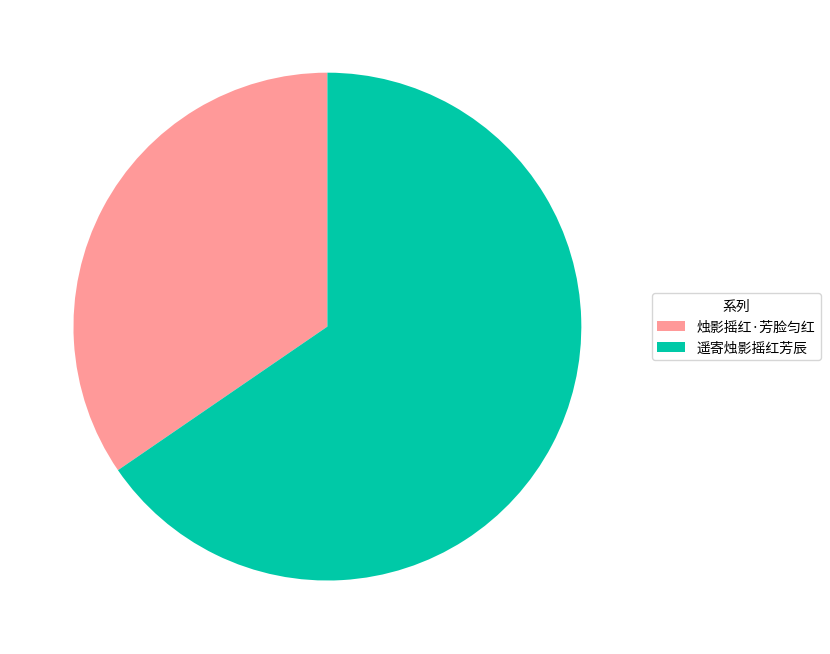

Which slice is the smallest?

烛影摇红·芳脸匀红